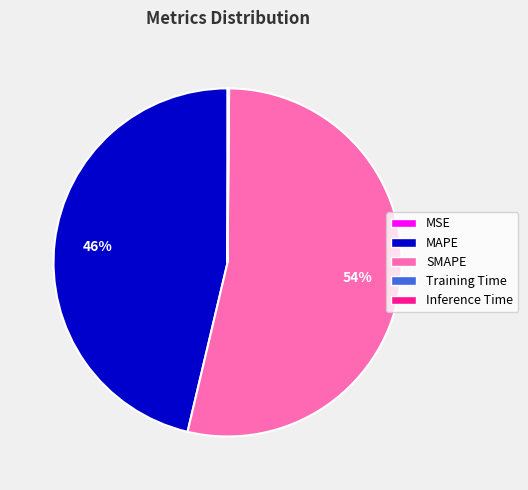

Which category has the biggest portion of the pie?

SMAPE